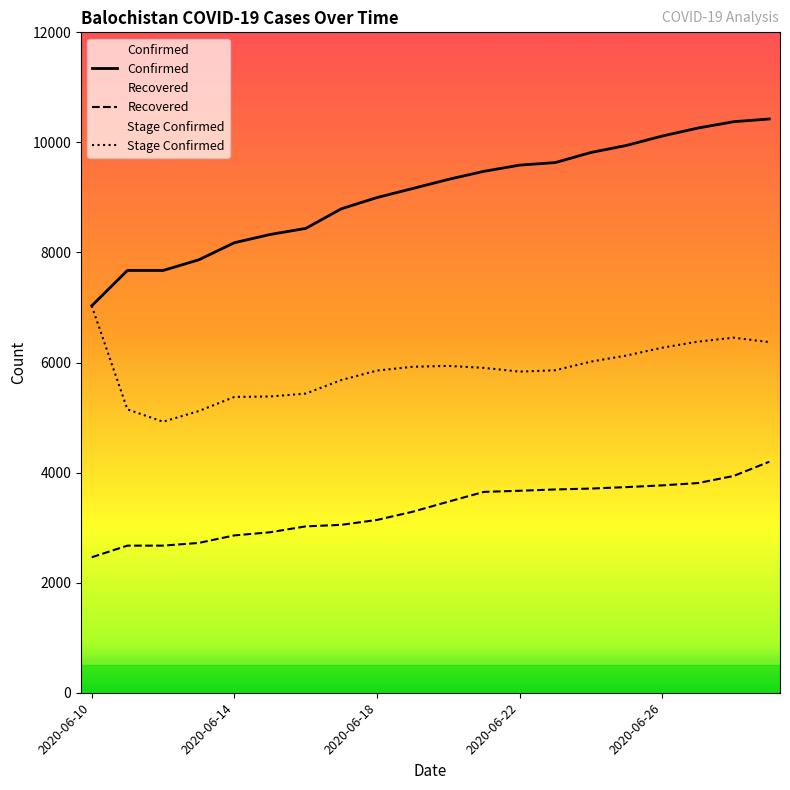

Count the number of categories in the chart.

20